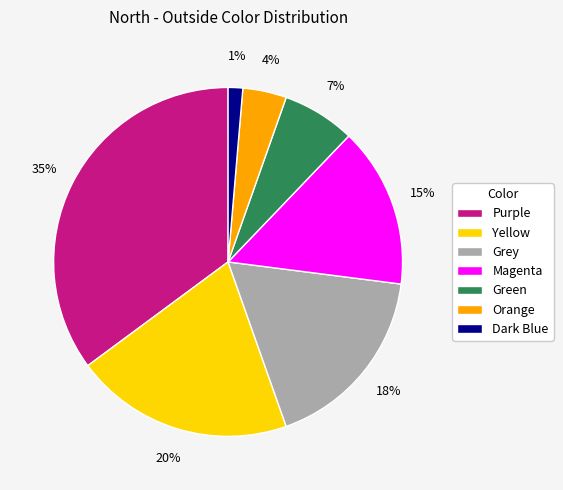

Between Green and Magenta, which is larger?

Magenta